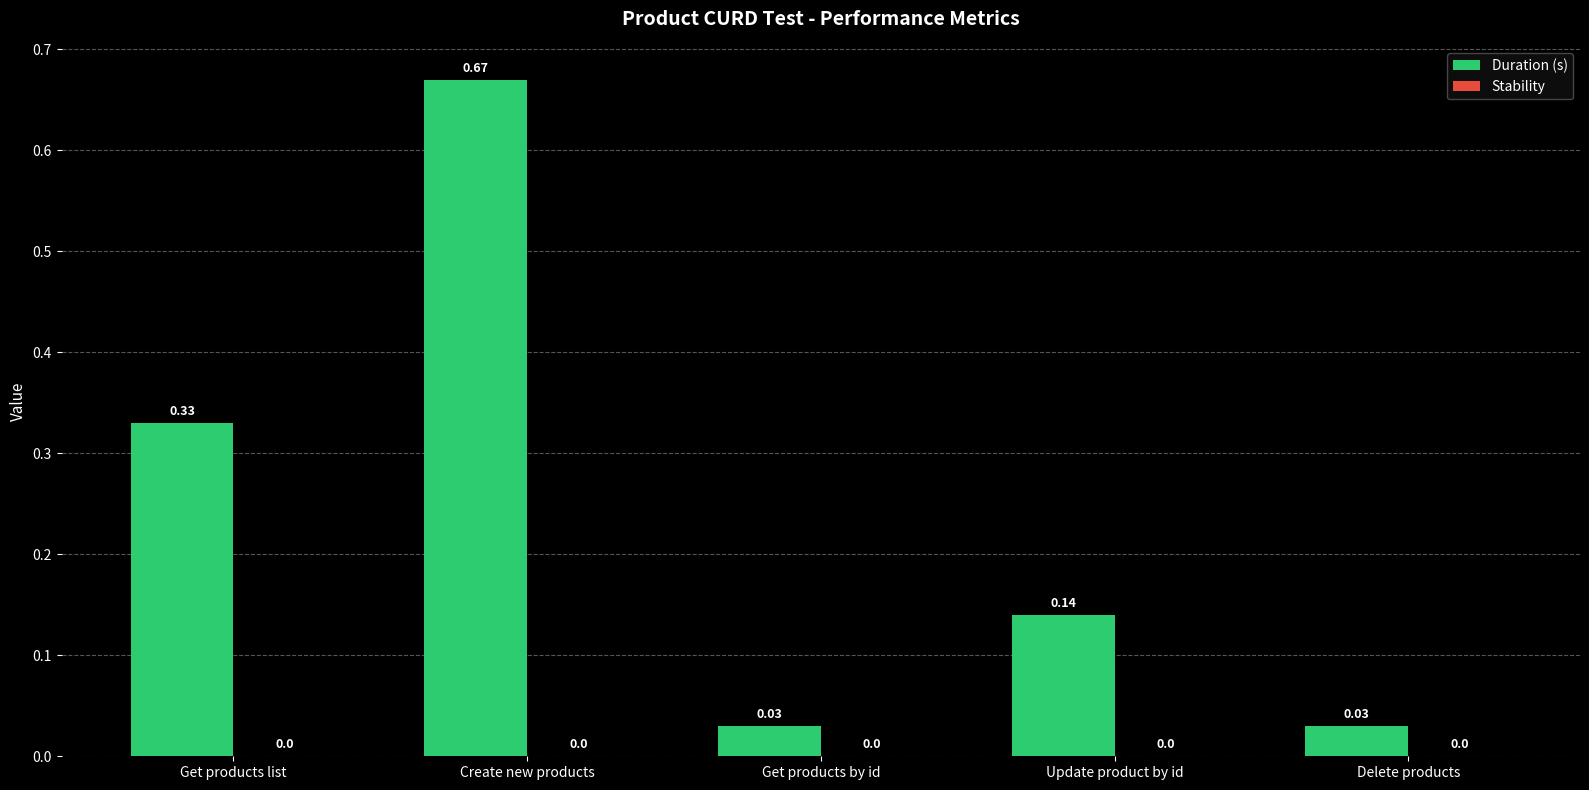

What is the label of the 4th bar from the left?

Update product by id